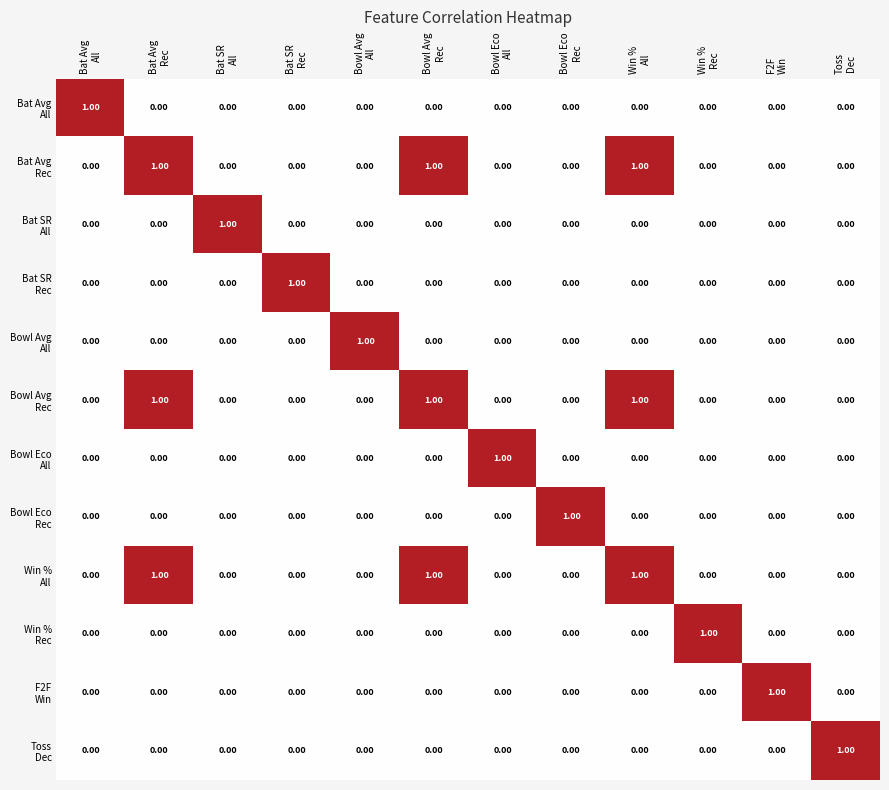

At how many categories does at least one series exceed 0?

12